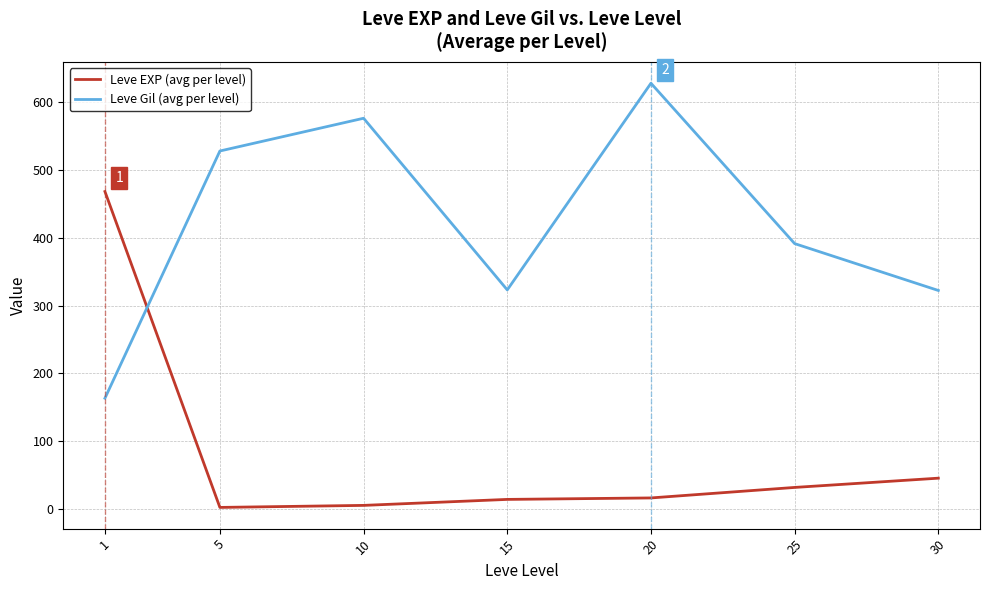

What is the sum of the Leve Gil (avg per level) values at 25 and 20?

1020.0